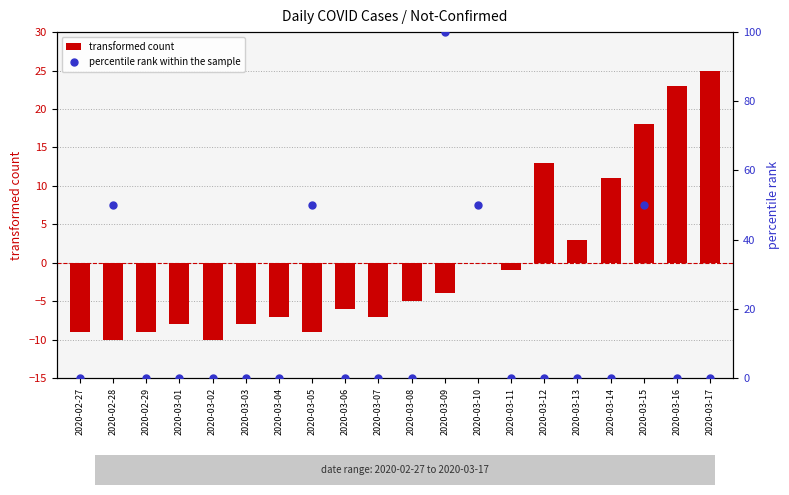

Which series has the widest spread of Y values?

percentile rank within the sample